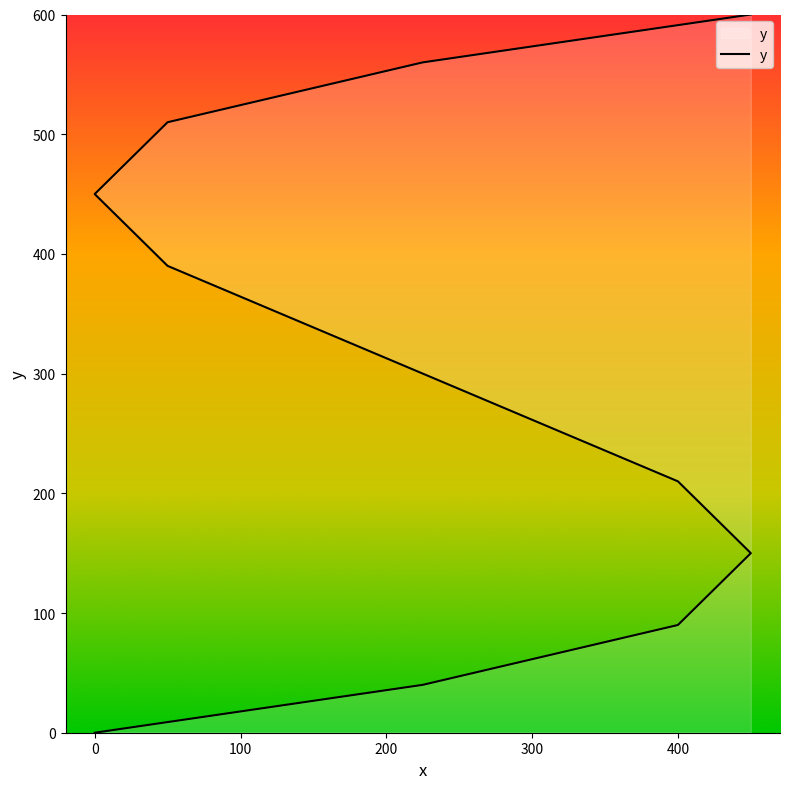

At which label does the data first exceed 390?

450